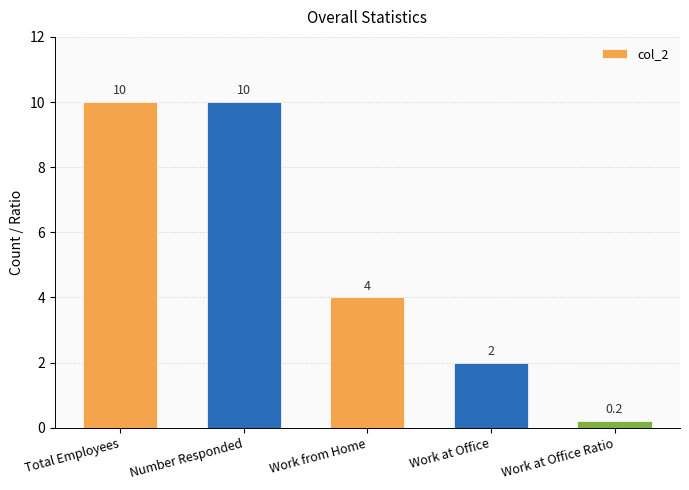

Where does the data first go above 4?

Total Employees